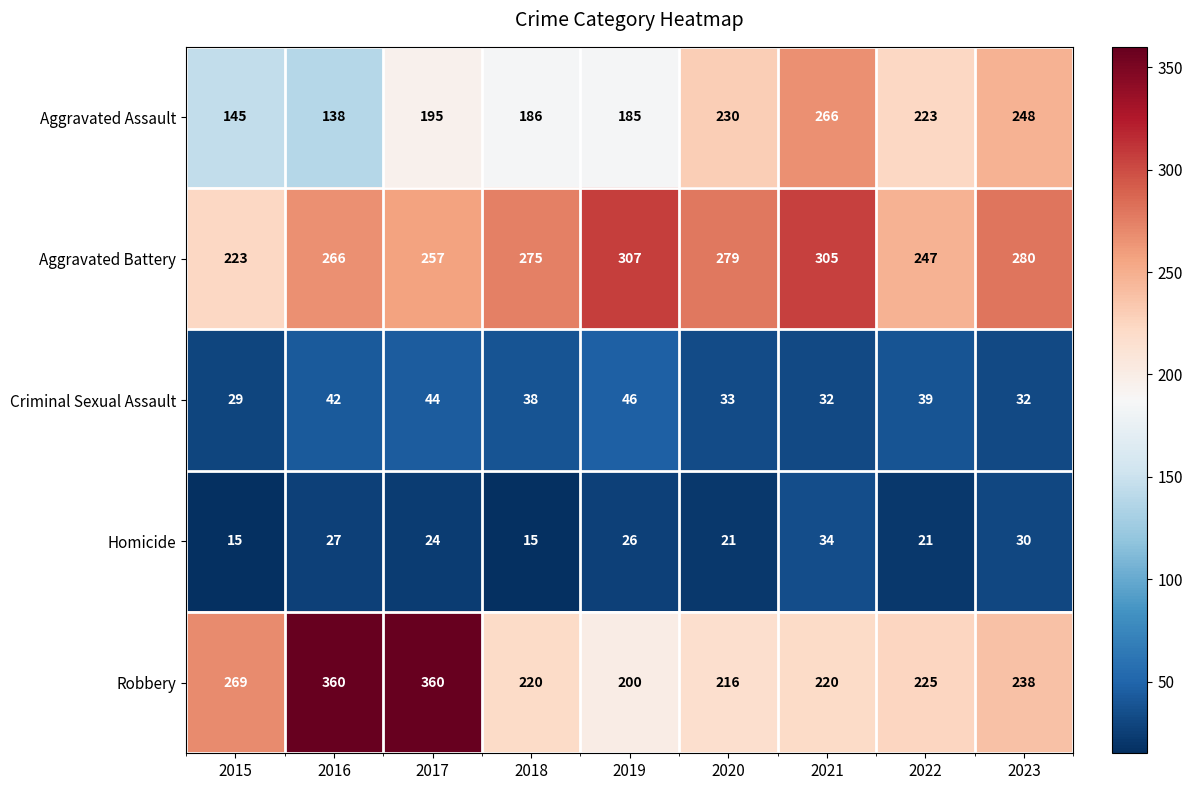

At which label does Robbery first exceed 225?

2015